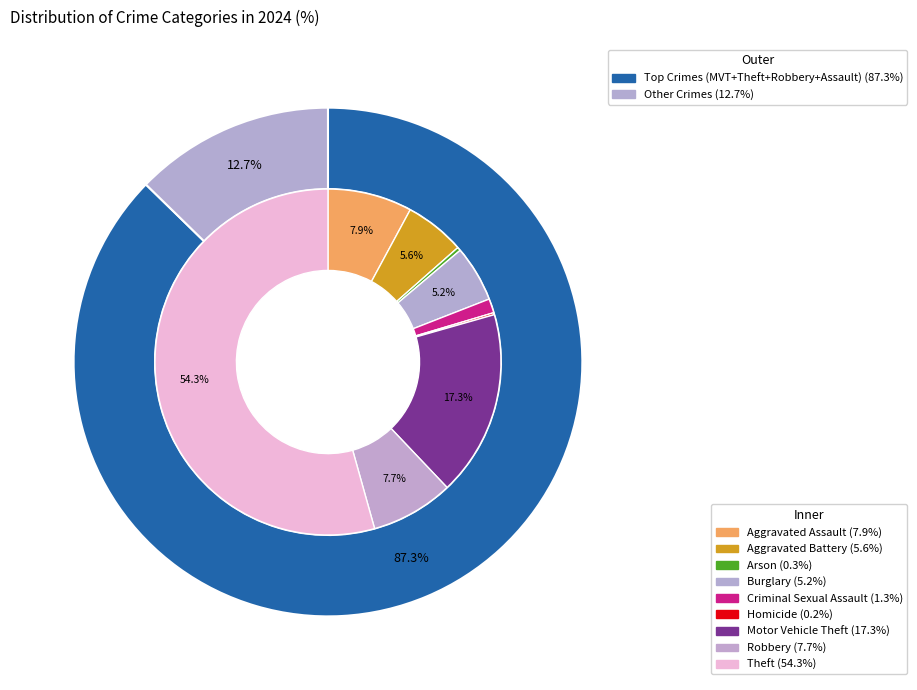

To the nearest percent, what is the difference between the largest and smallest slice percentages?

54%